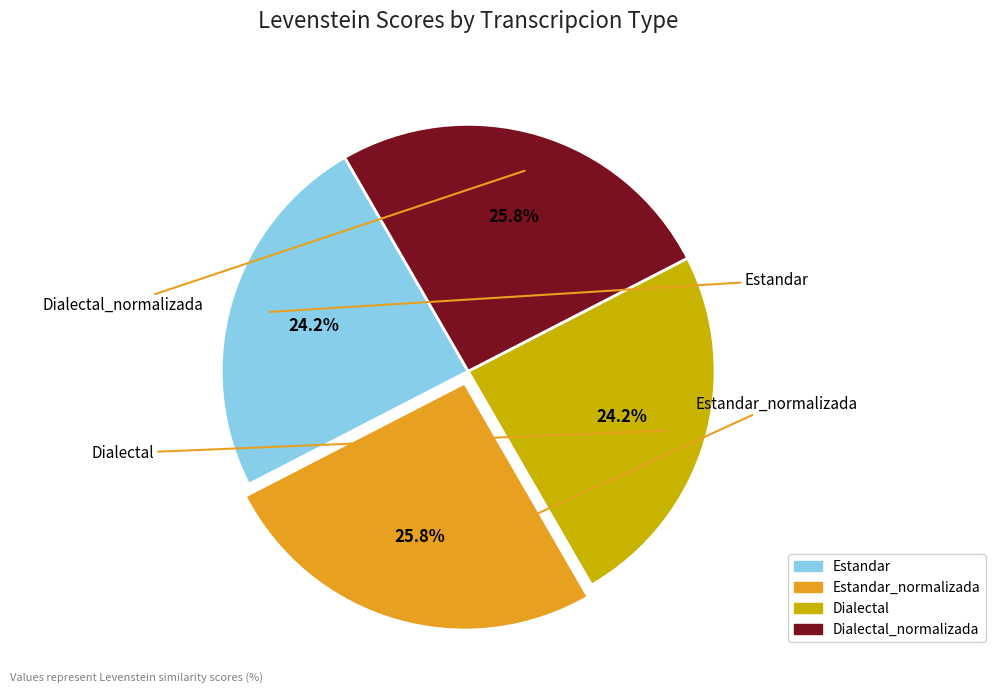

Is there a majority slice in this chart?

No